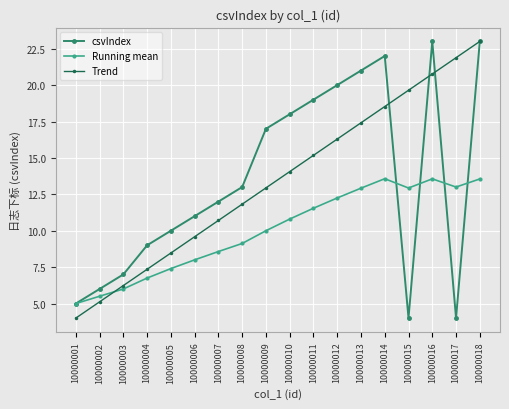

Is it true that csvIndex equals 7.0 at 10000003?

True